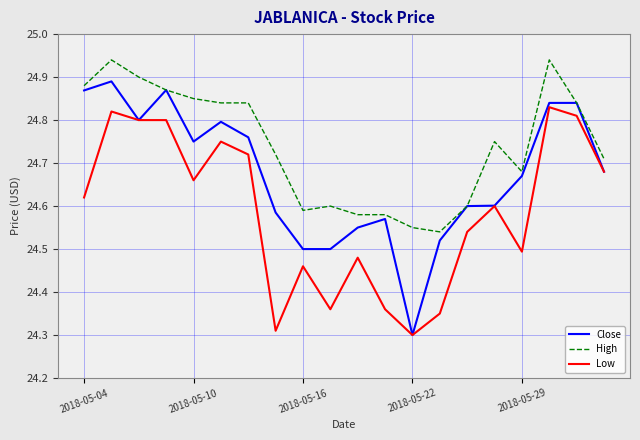

True or false: Low and High cross at least once.

False